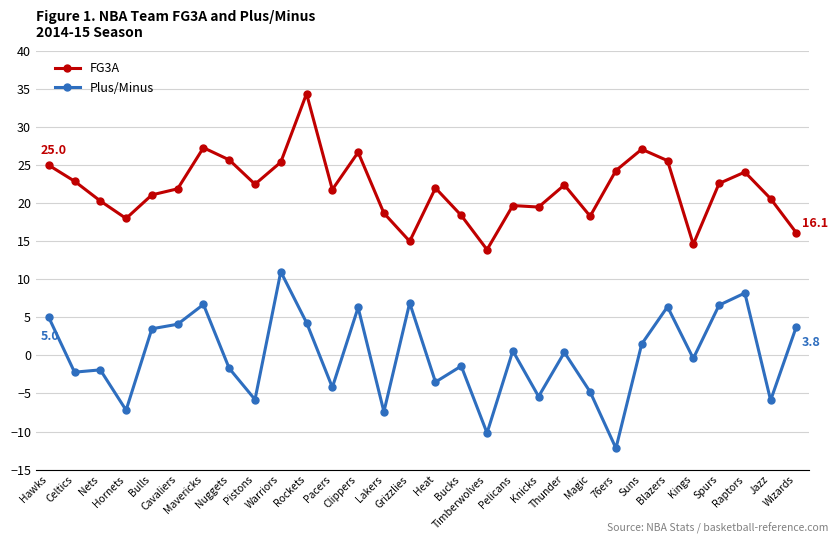

Does the chart display data point markers on the line(s)?

Yes